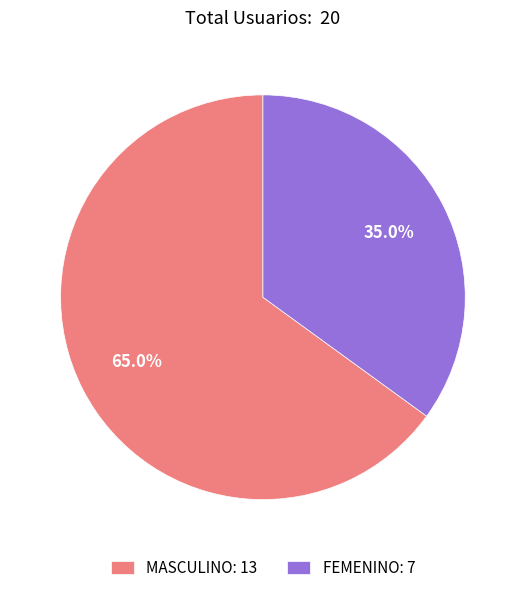

To the nearest percent, what is the difference between the largest and smallest slice percentages?

30%